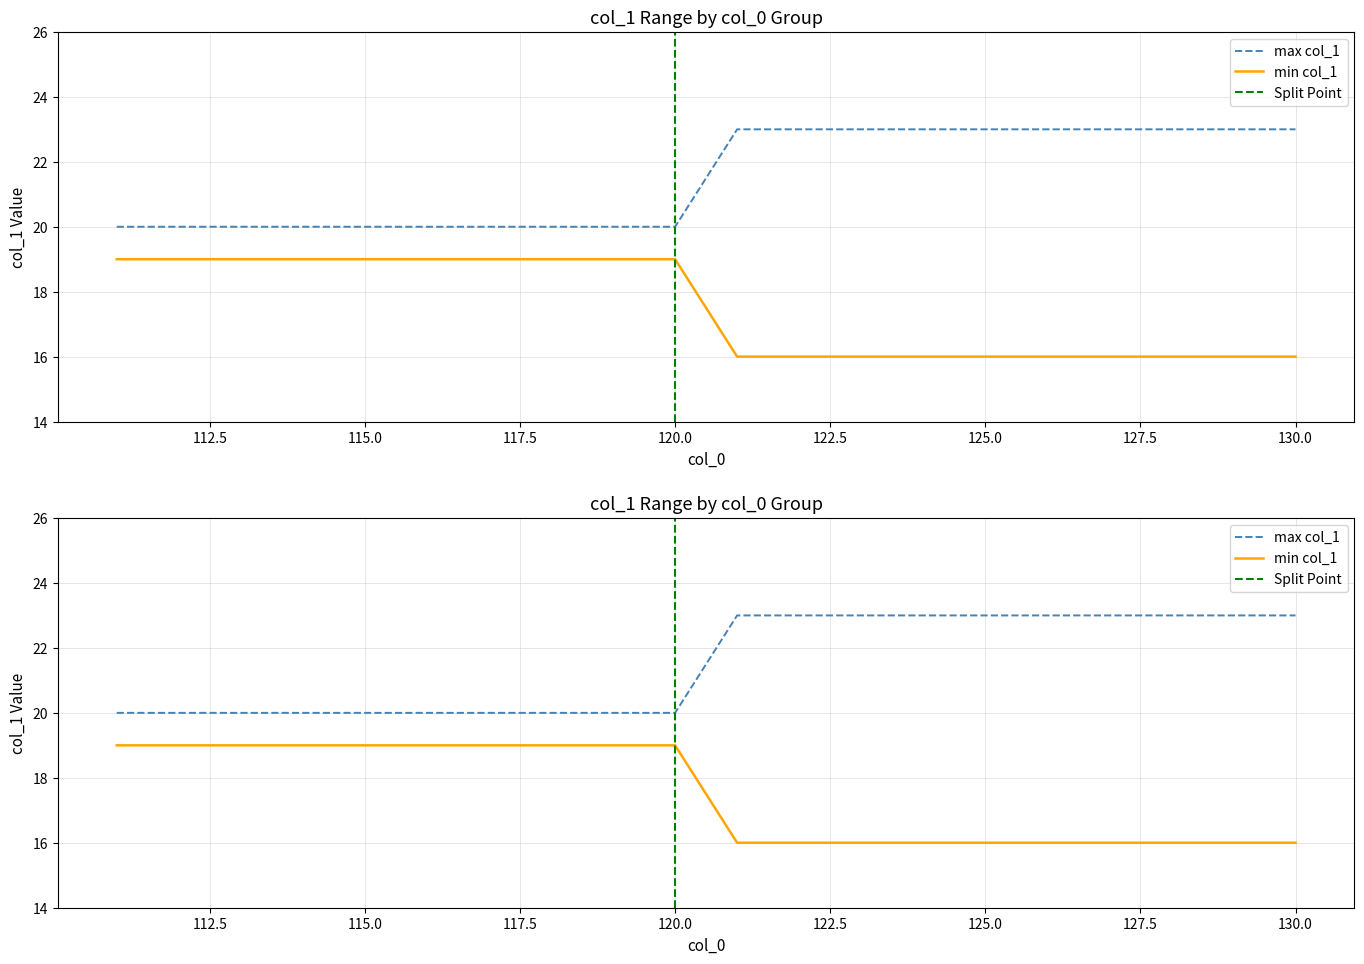

Between 117 and 121, which is larger?

121